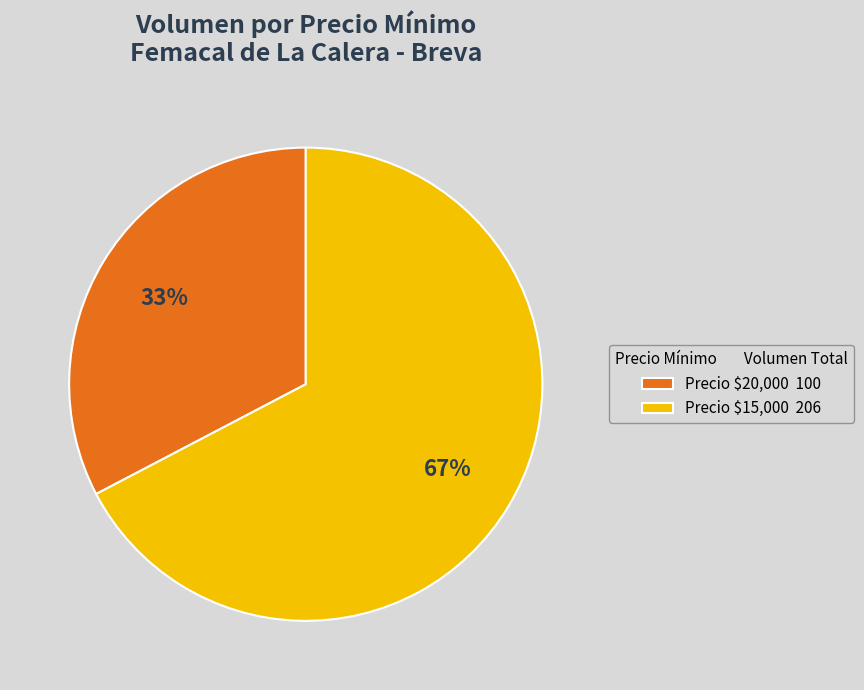

Which category has the biggest portion of the pie?

Precio $15,000 206